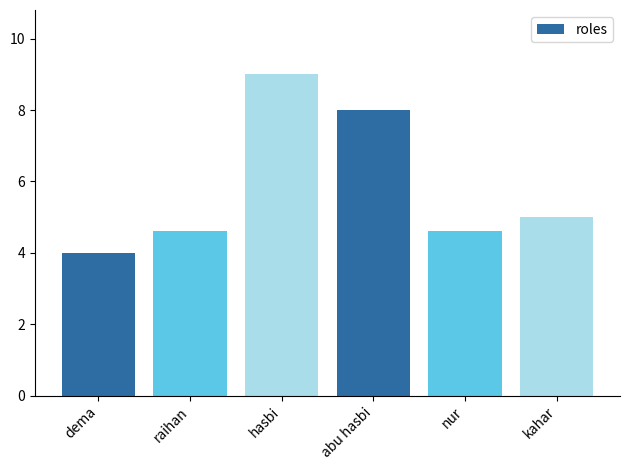

What is the change in value from dema to raihan?

+0.6